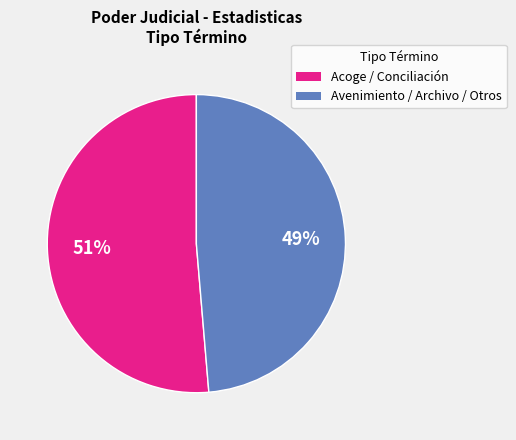

Does any single category account for the majority?

Yes